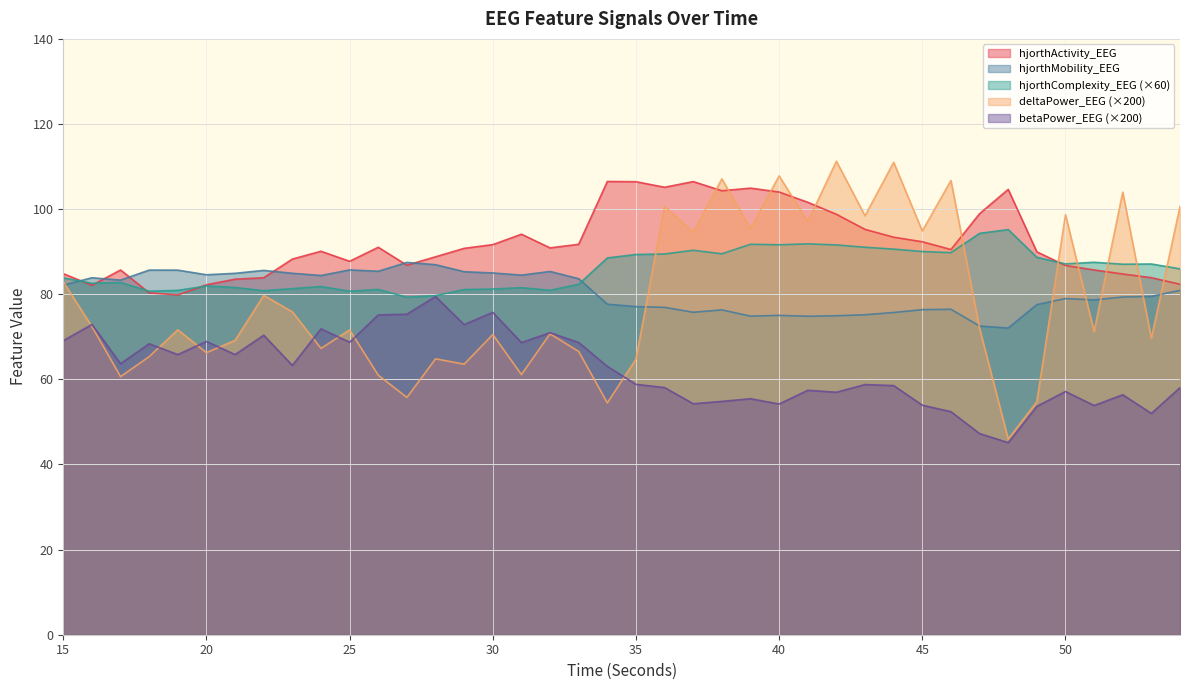

How many lines are shown in the chart?

5